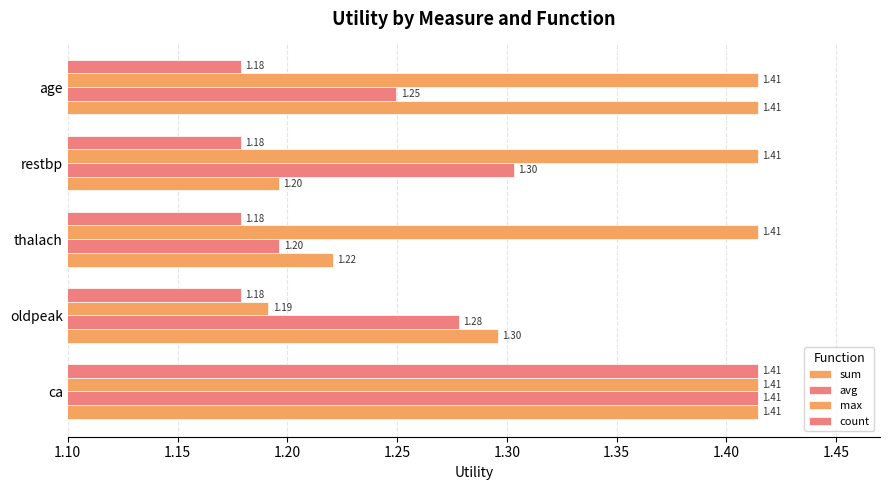

Count the number of data series in this chart.

4